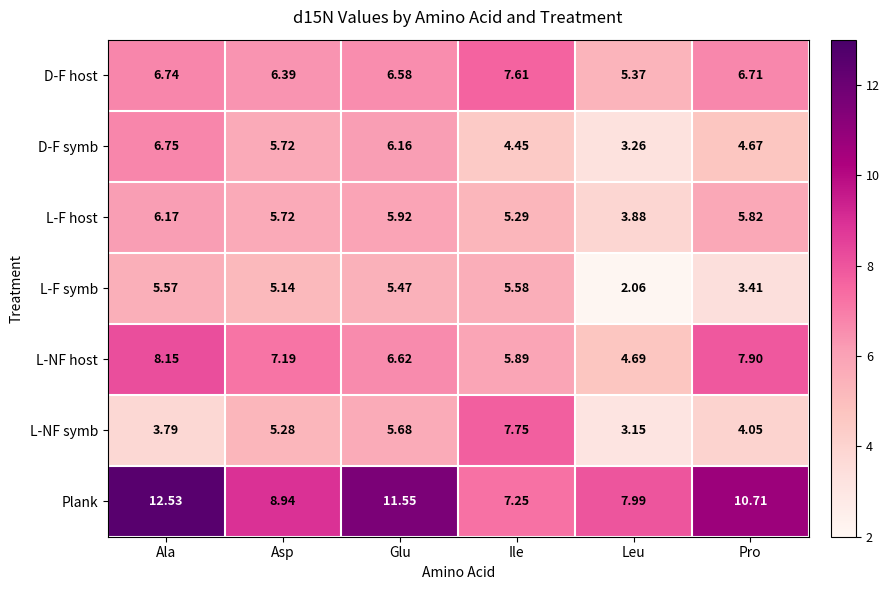

Rank the categories by D-F symb value from highest to lowest.

Ala, Glu, Asp, Pro, Ile, Leu